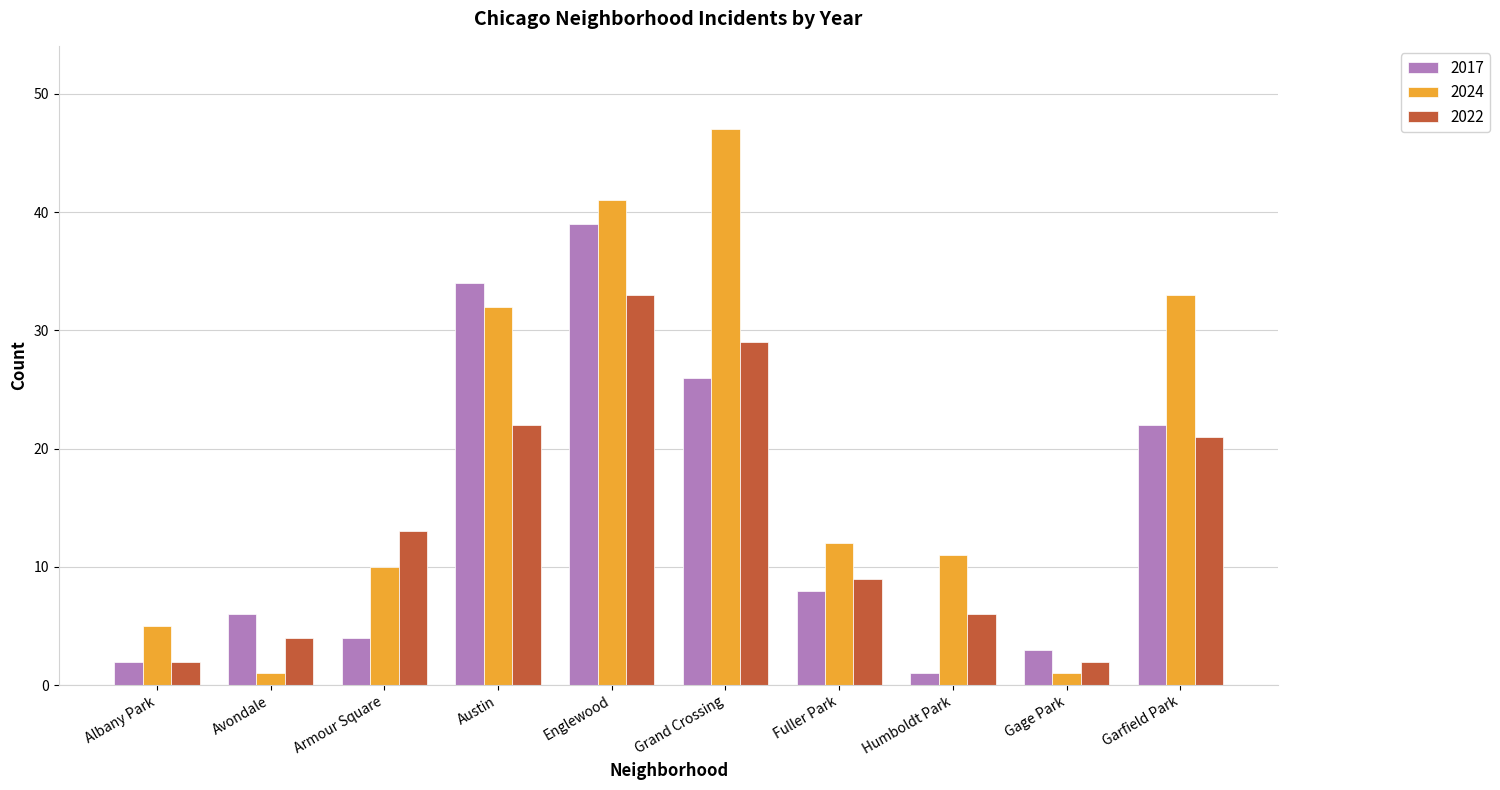

Are the bars grouped side by side (vs. stacked)?

Yes